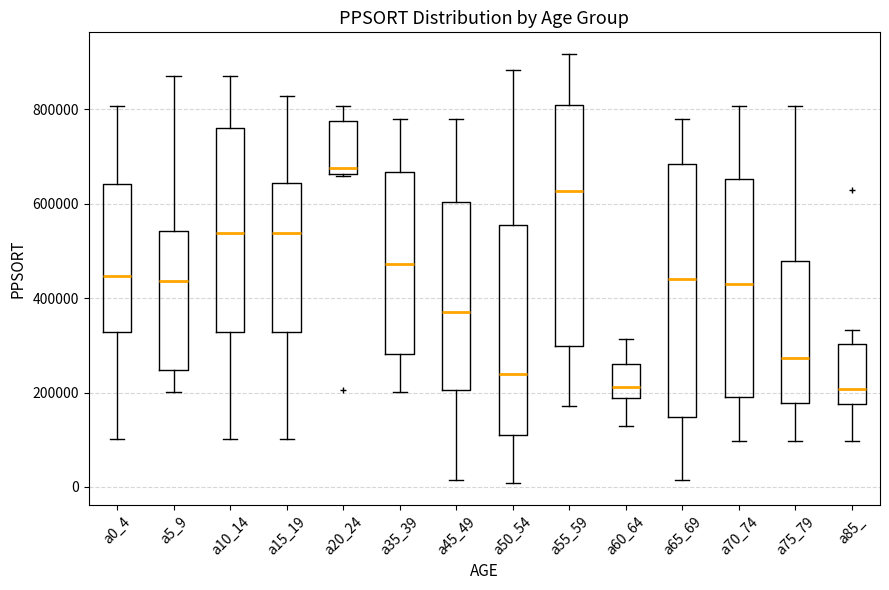

Where does the median line of the box for a85_ sit on the y-axis? The values are not printed on the chart, so give them approximately, as read against the axis.

200000